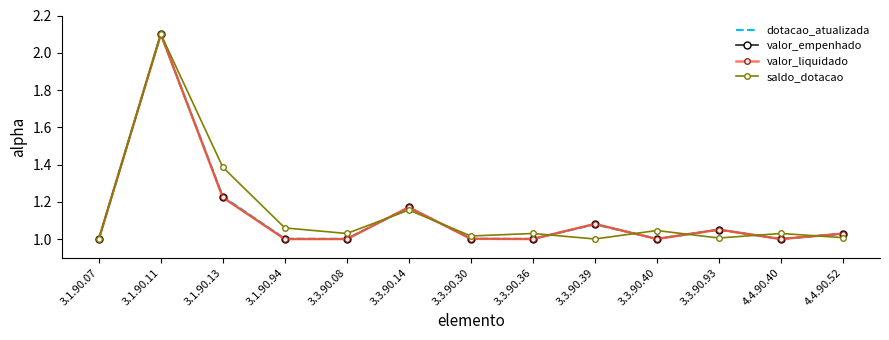

What is the difference between the maximum and minimum values in the valor_liquidado series?

1.1